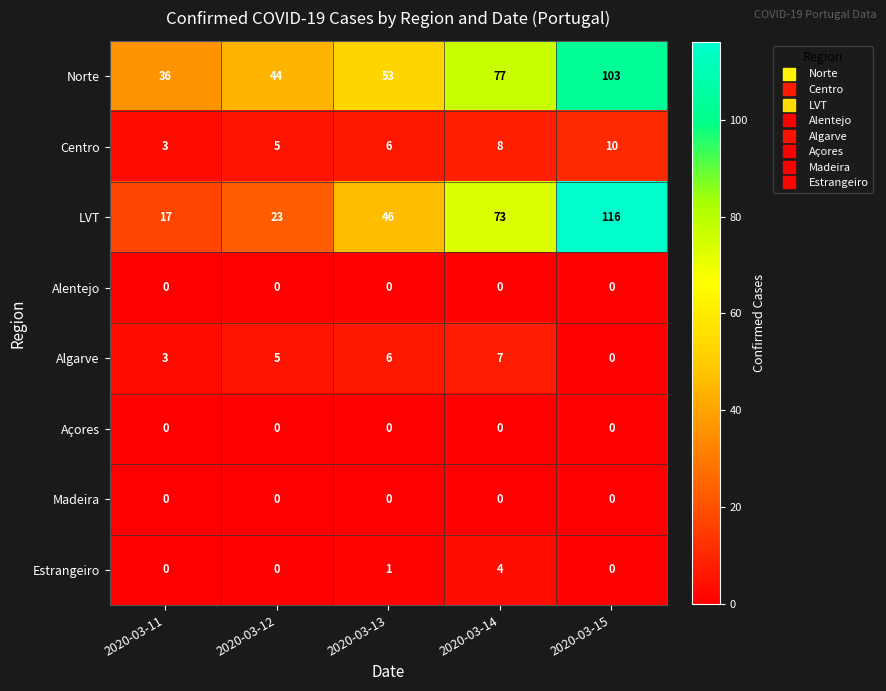

What is the difference between the LVT values at 2020-03-15 and 2020-03-11?

99